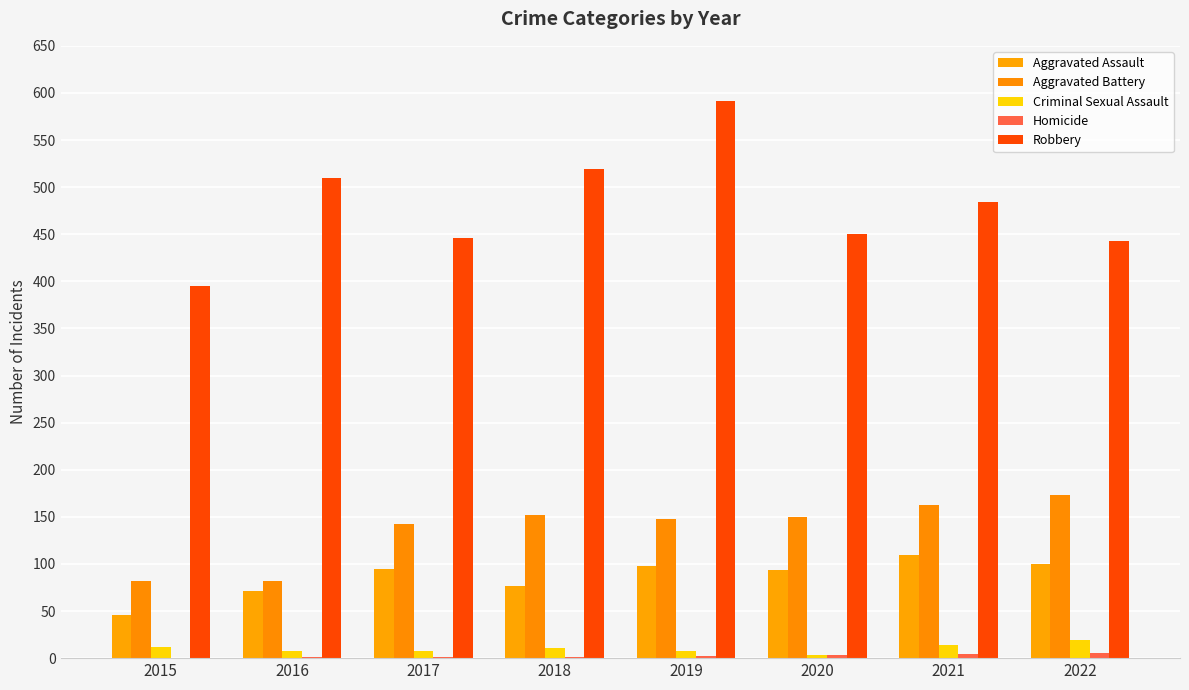

How many series are shown in this chart?

5